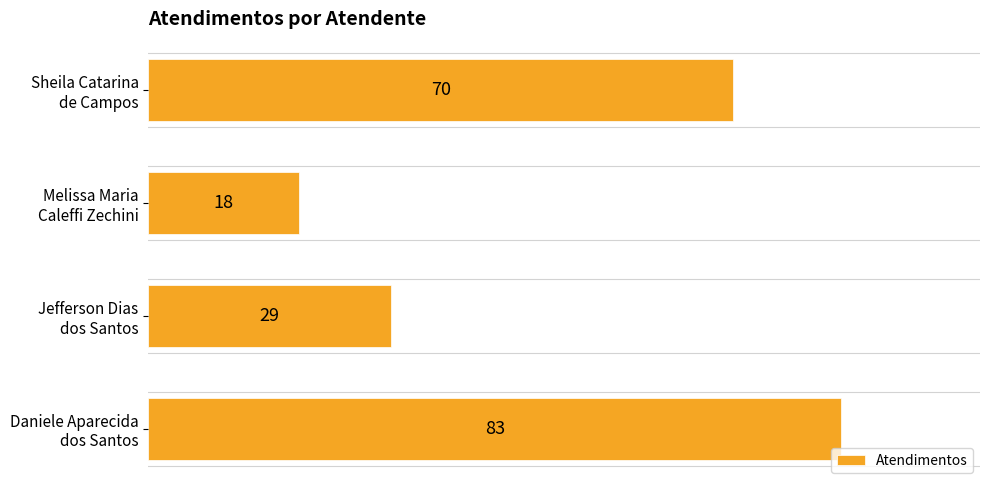

List the labels in order of value, smallest first.

Melissa Maria
Caleffi Zechini, Jefferson Dias
dos Santos, Sheila Catarina
de Campos, Daniele Aparecida
dos Santos